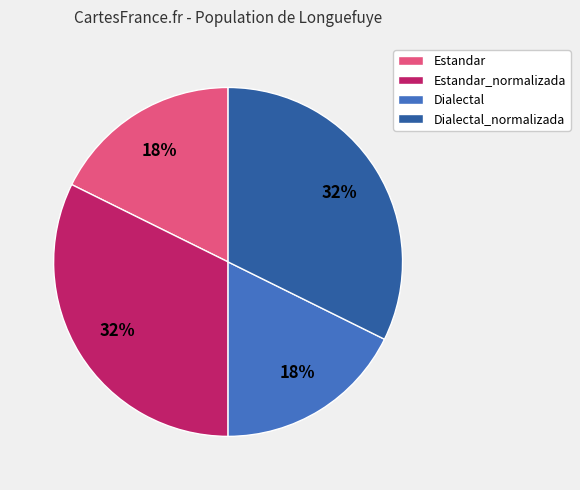

What percentage is the Estandar slice, to the nearest percent?

18%